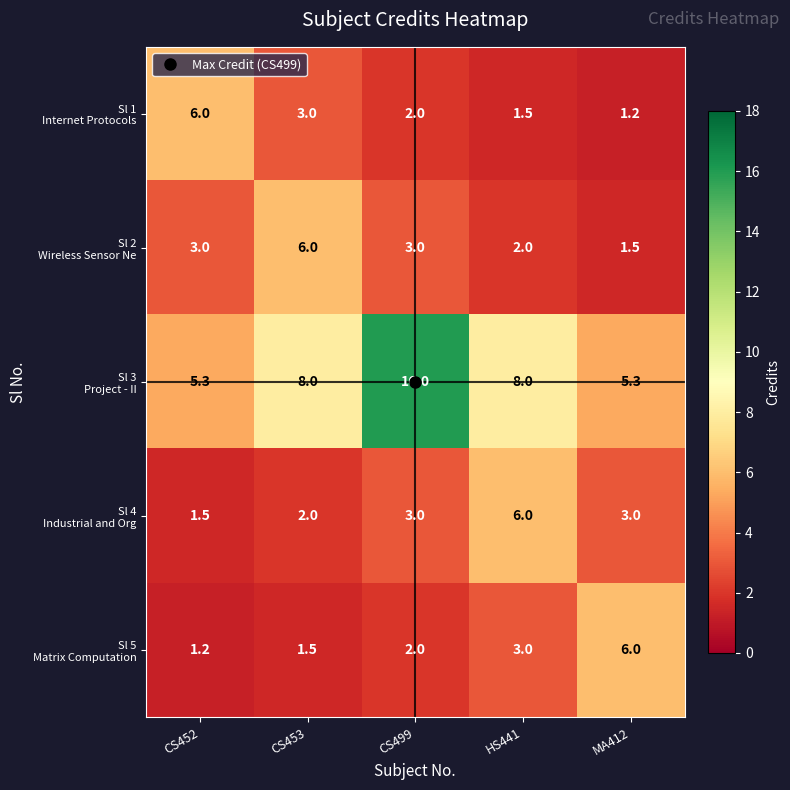

What is the difference between the highest and lowest values at HS441?

6.5